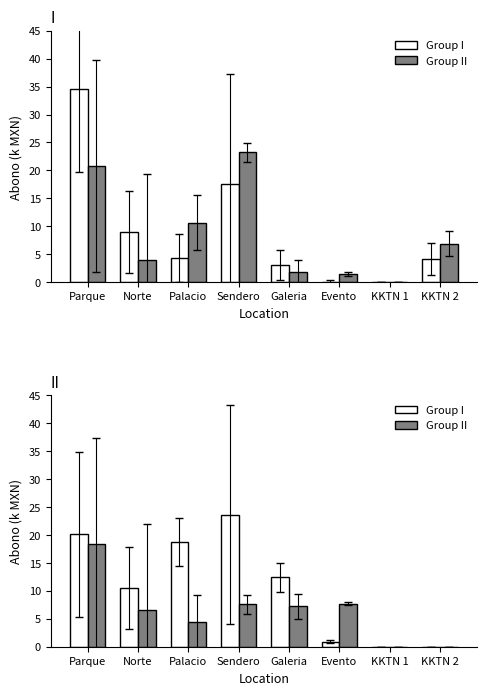

What is the sum of the Group I values at Norte and Parque?

30.6